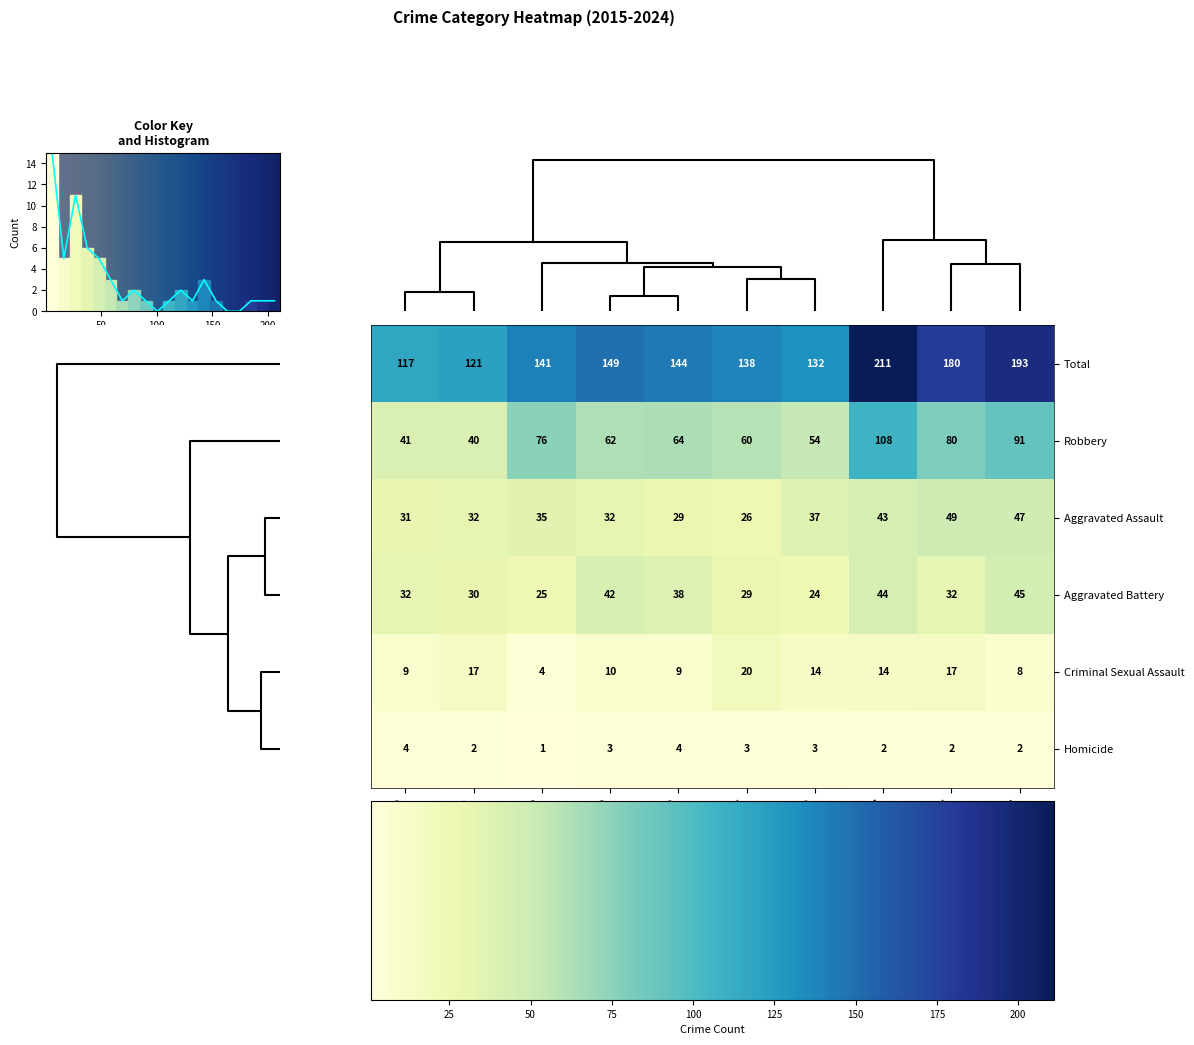

At how many categories does at least one series exceed 178?

3